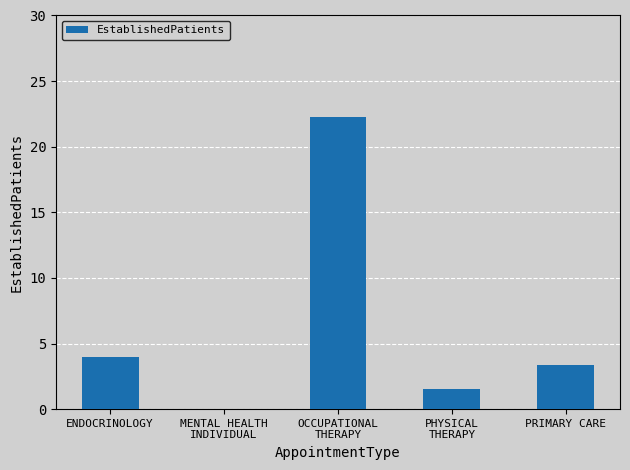

Which has a higher value, PHYSICAL
THERAPY or OCCUPATIONAL
THERAPY?

OCCUPATIONAL
THERAPY